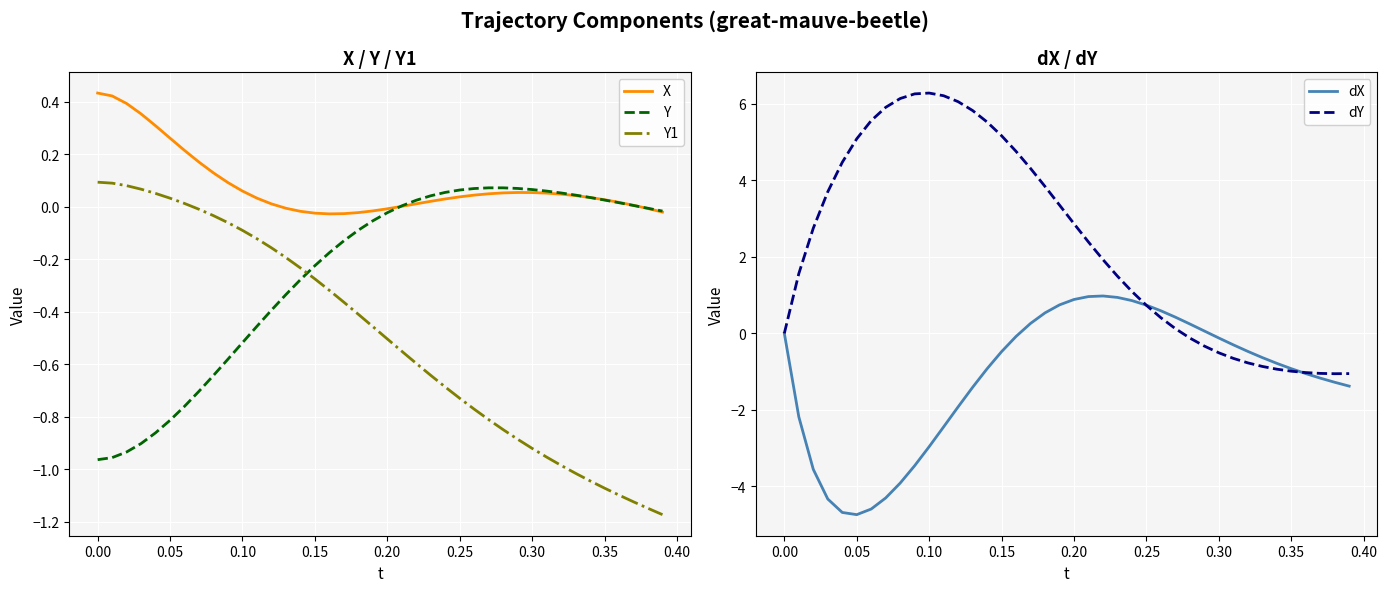

True or false: Y1 has a value of 0.1 at 0.00.

True